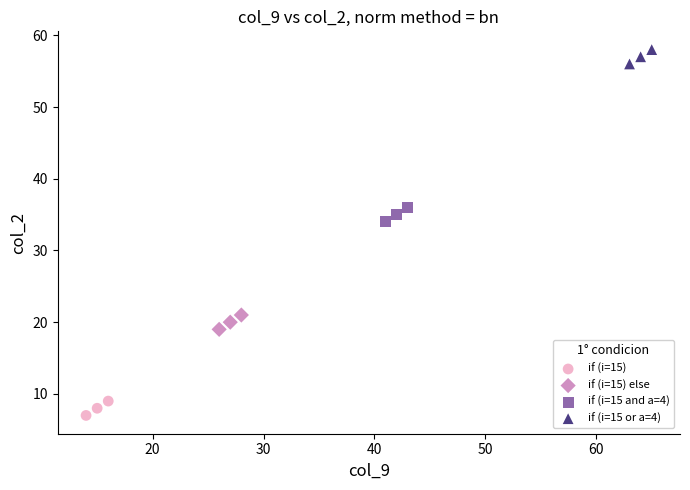

Which series reaches the minimum Y coordinate?

if (i=15)